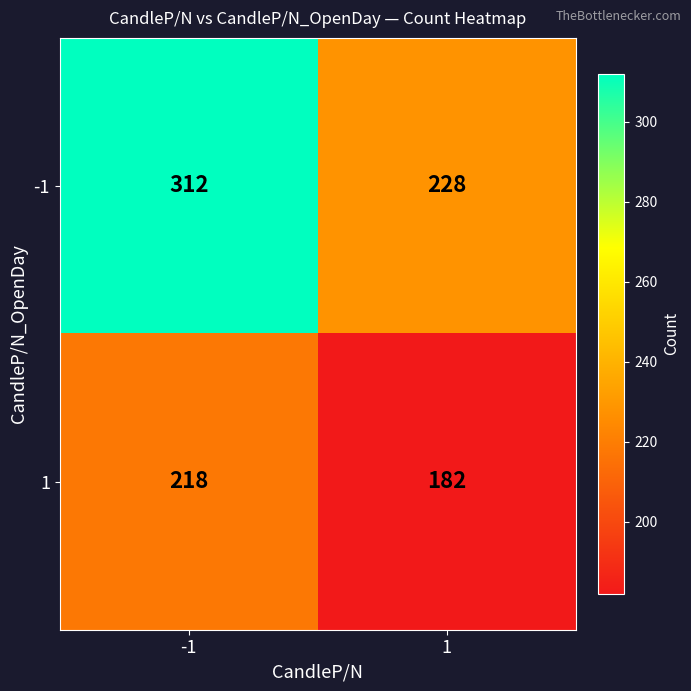

What is the approximate value of -1 at 1, to the nearest 5?

230